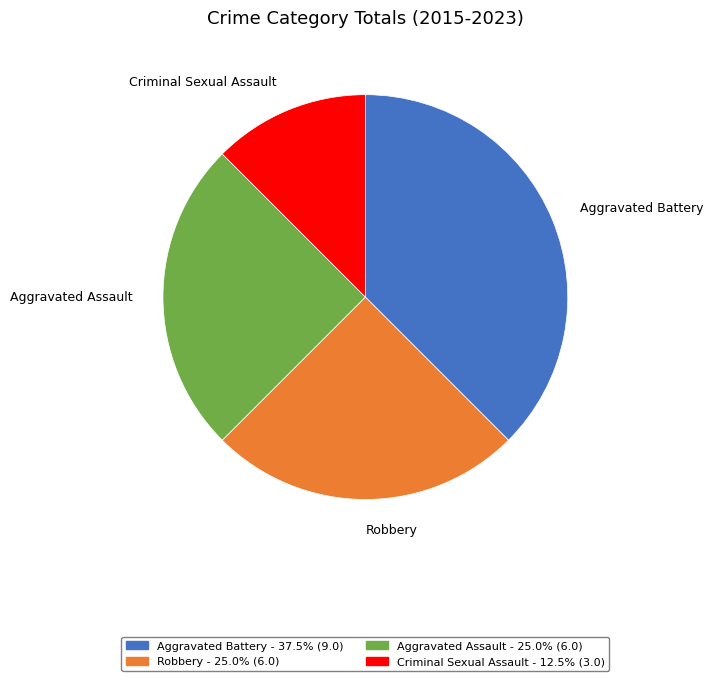

Is it true that Aggravated Assault is 34% of the pie?

False